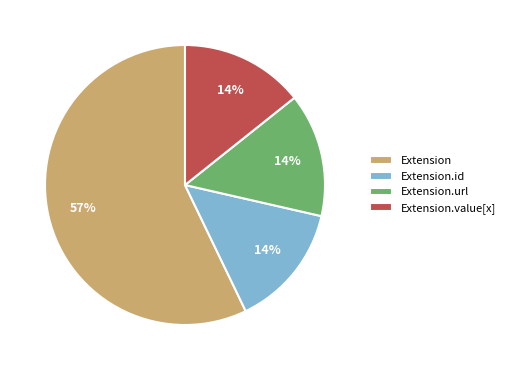

Is there any slice that represents more than half of the pie?

Yes